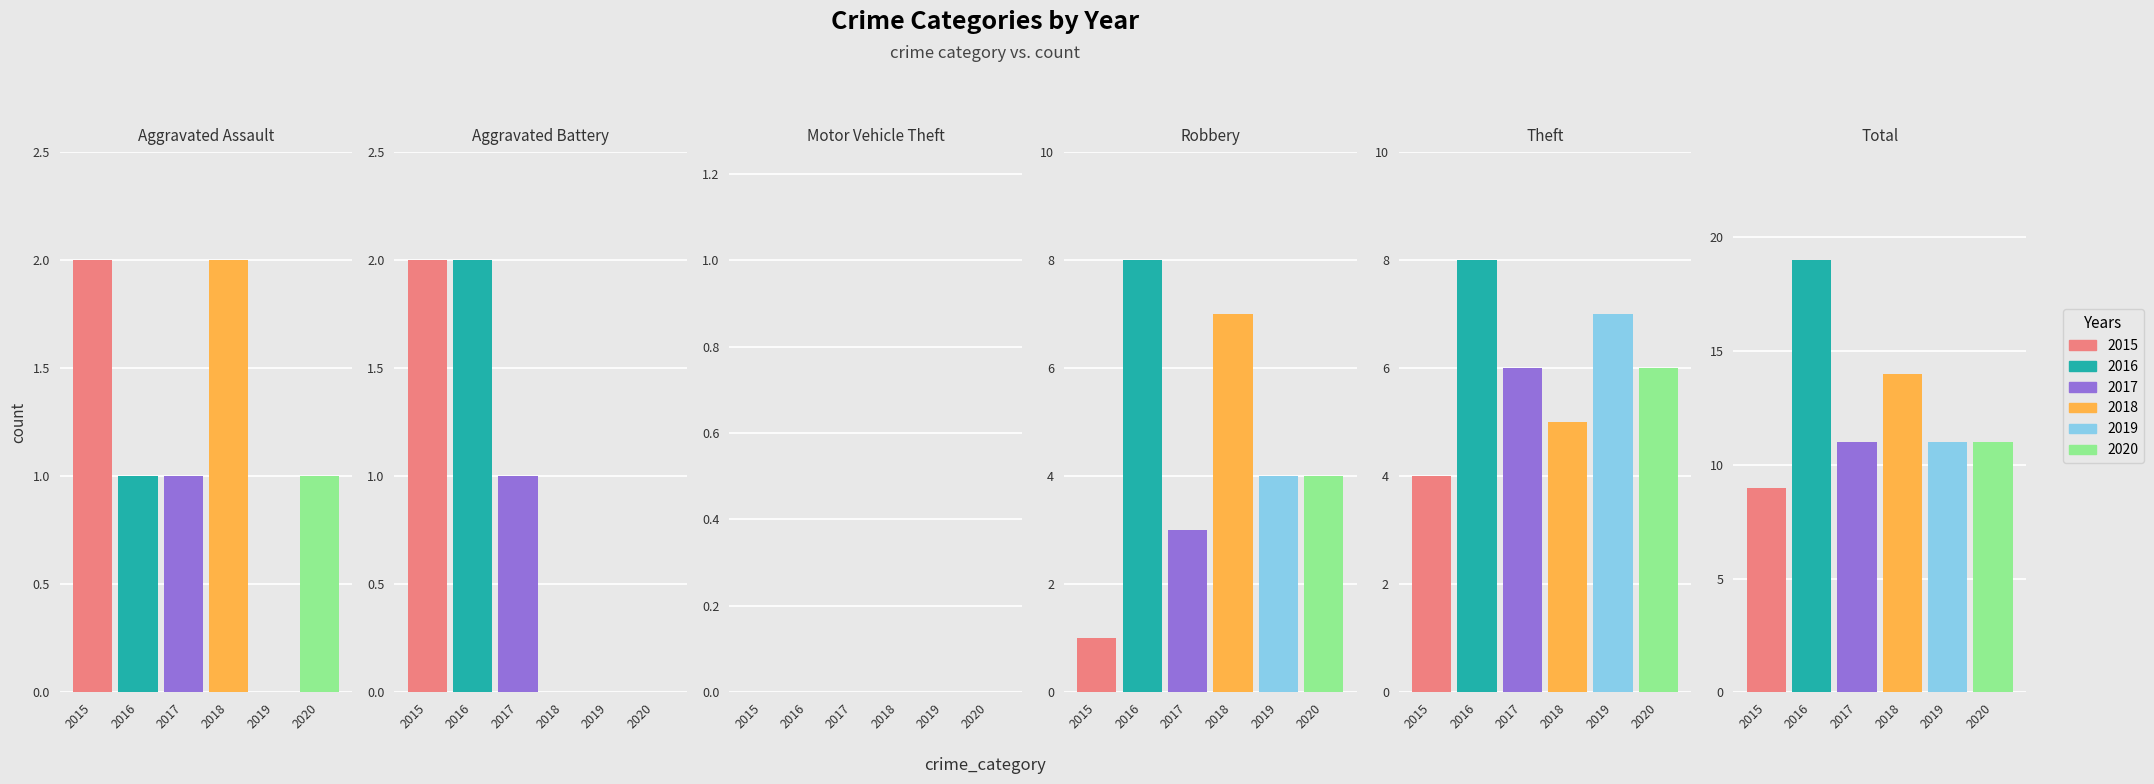

How many bars are there in each group?

6